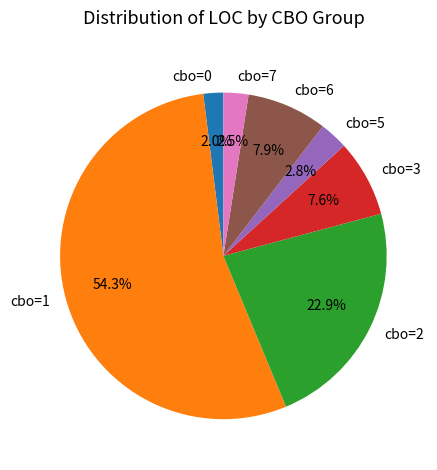

Is there any slice that represents more than half of the pie?

Yes